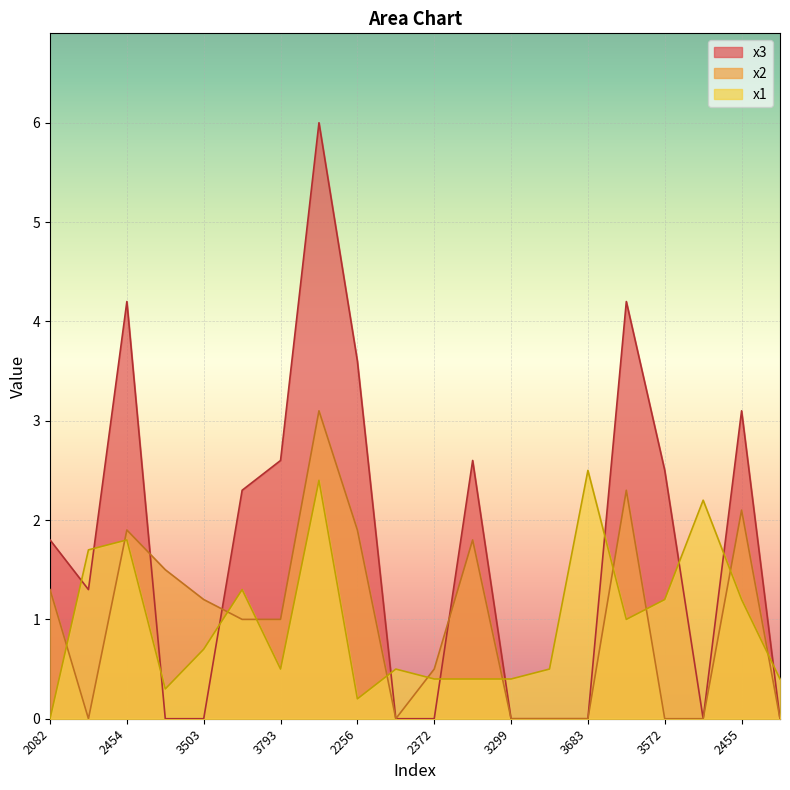

At which label is x1 closest to 1?

2108